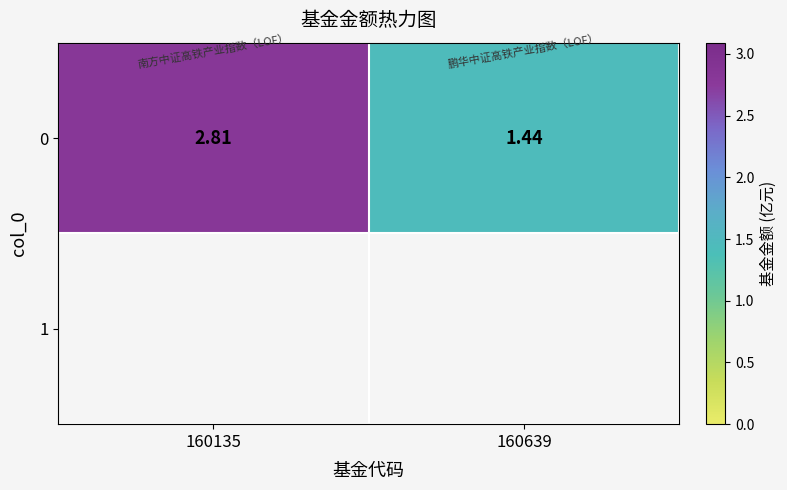

True or false: the data shows 1.4 at 160639.

True